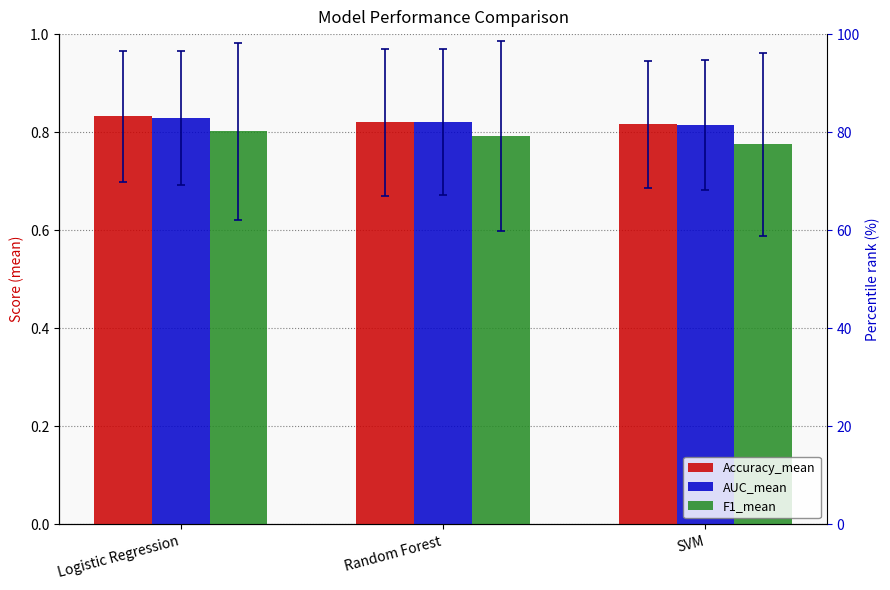

What position from the right is Logistic Regression?

3